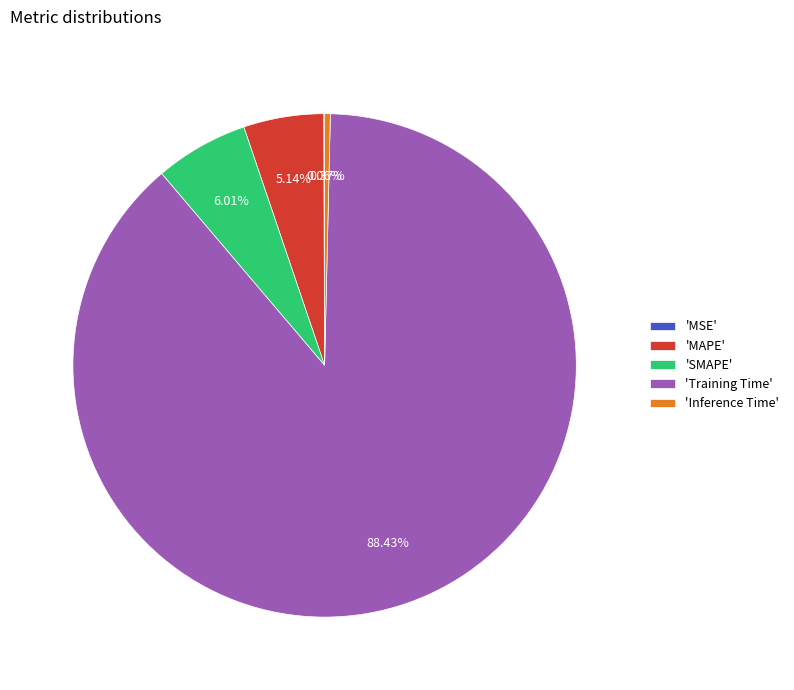

Is there any slice that represents more than half of the pie?

Yes